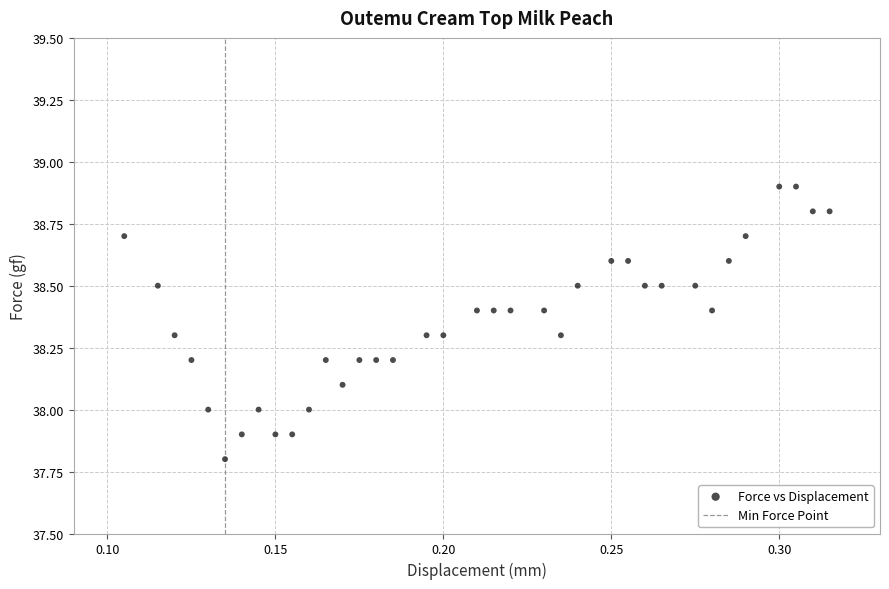

What is the range of Y values (max minus min)?

1.1